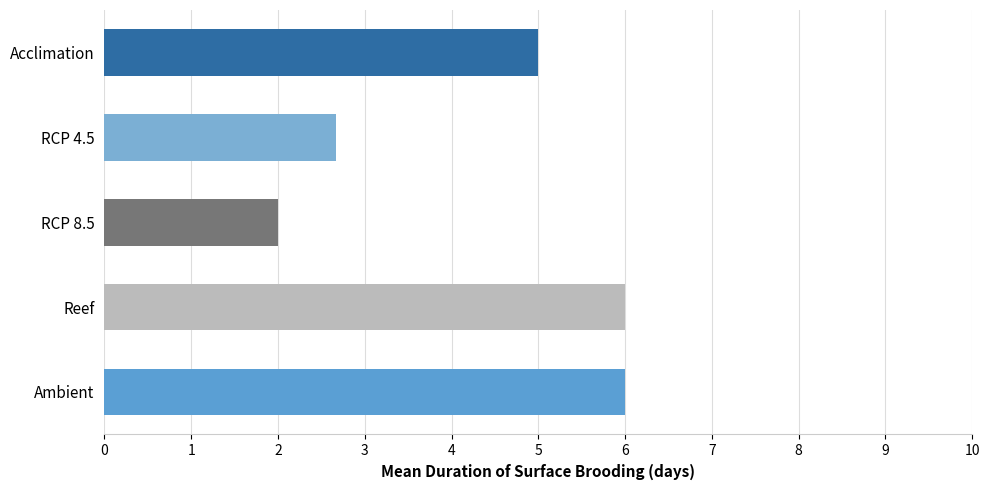

Reading top to bottom, what are all the values shown in this chart?

5.0	2.7	2.0	6.0	6.0